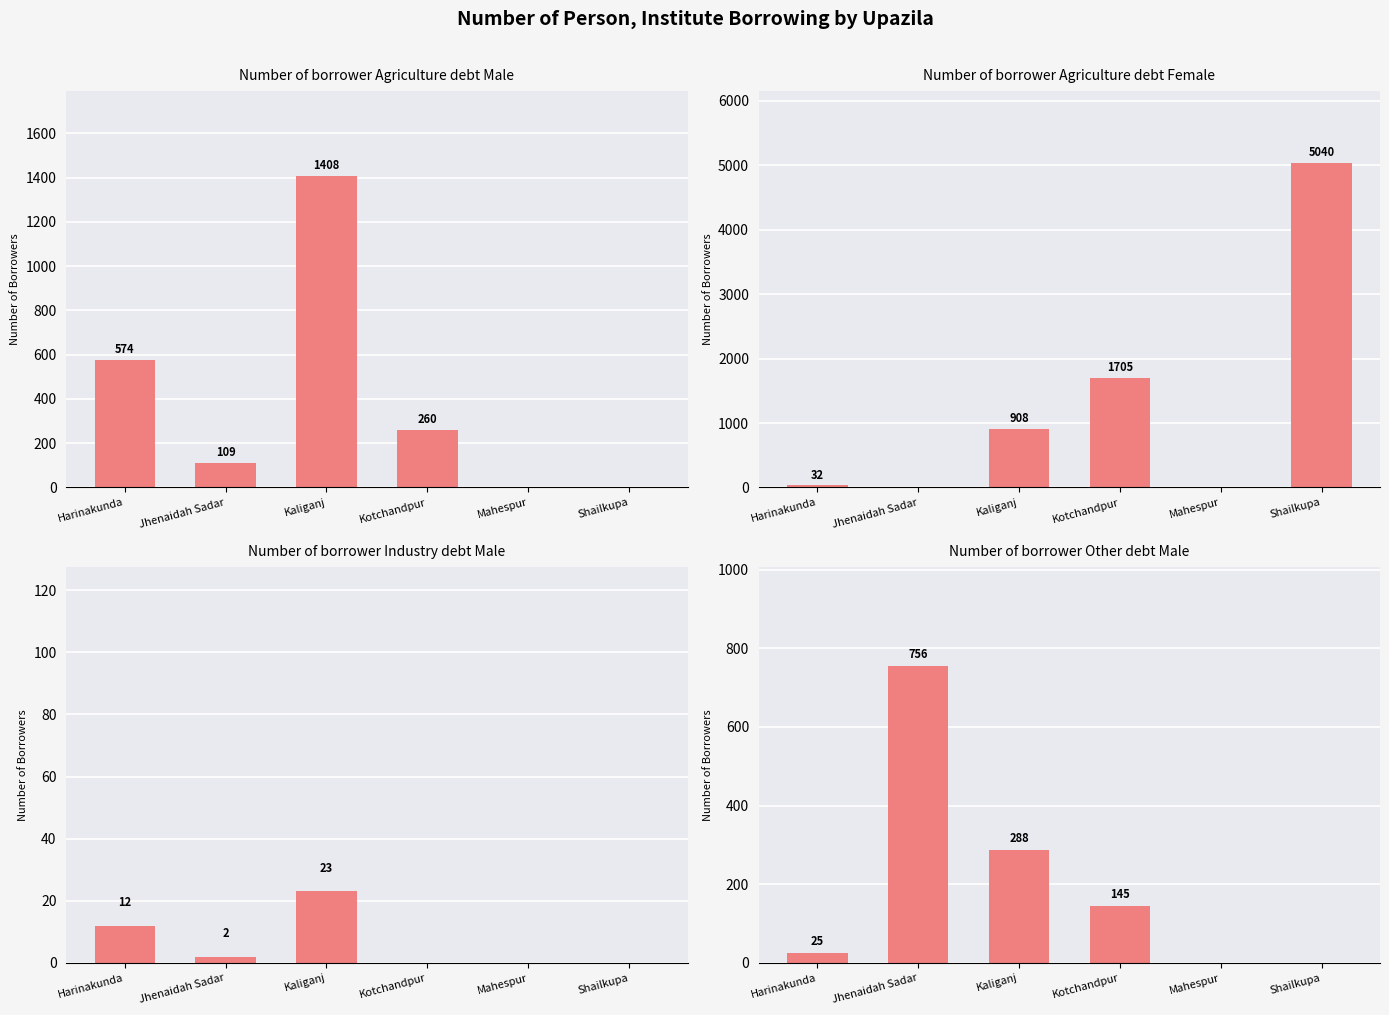

What is the value of the Number of borrower Industry debt Male bar at the 3rd from the left?

23